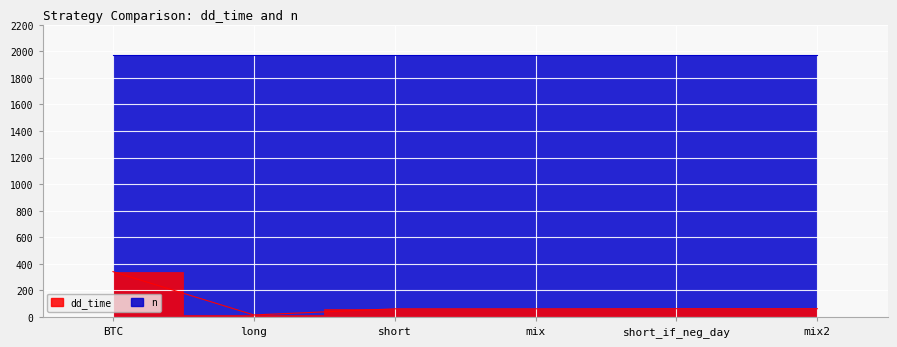

What is the minimum value shown in the chart?

16